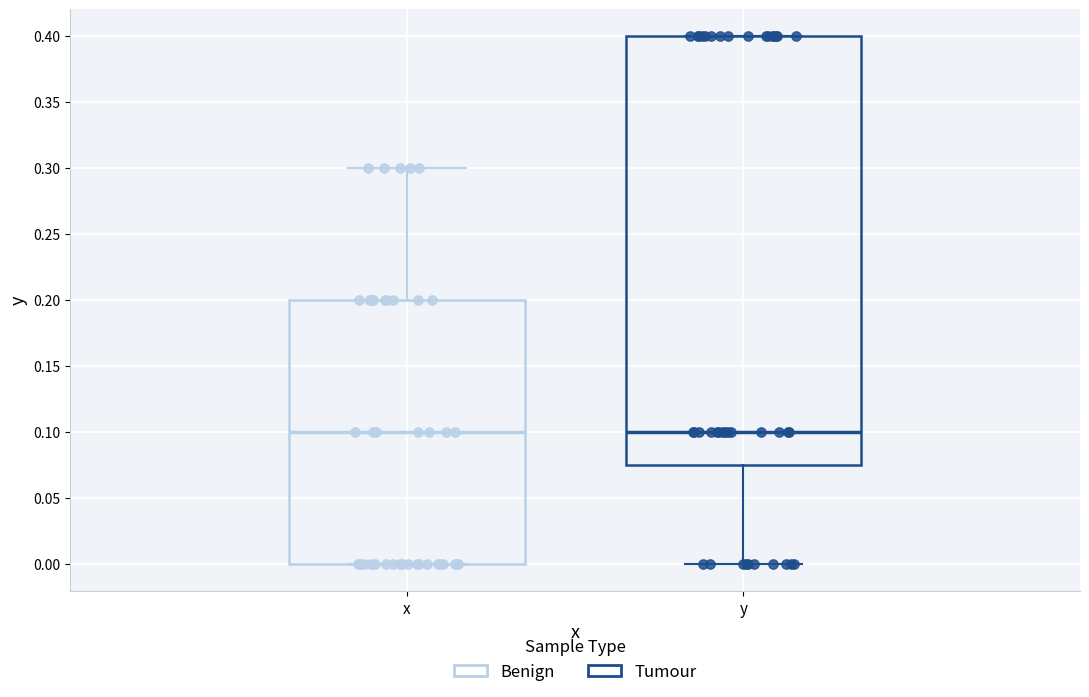

Reading left to right, transcribe this box plot: for each box, give where its median line is, the range the box spans, and where its two whiskers end, as read against the y-axis. The values are not printed on the chart, so give them approximately, as read against the axis.

x: median 0.100, box 0.000 to 0.200, whiskers 0.000 to 0.300
y: median 0.100, box 0.075 to 0.400, whiskers 0.000 to 0.400